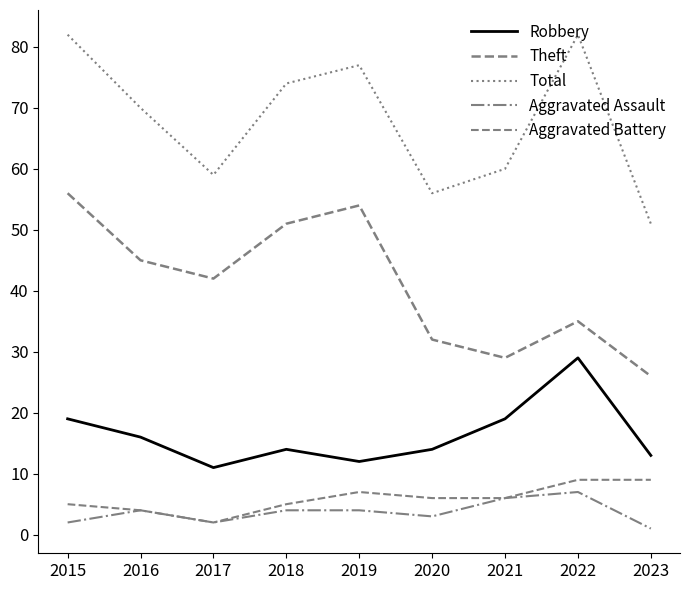

Which category has the highest value in the Total series?

2015